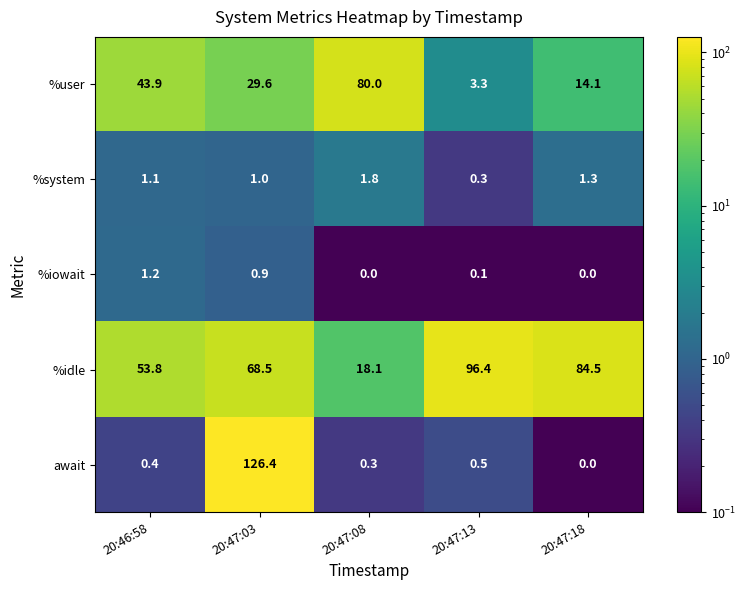

Where is %system nearest to the value 1?

20:47:03